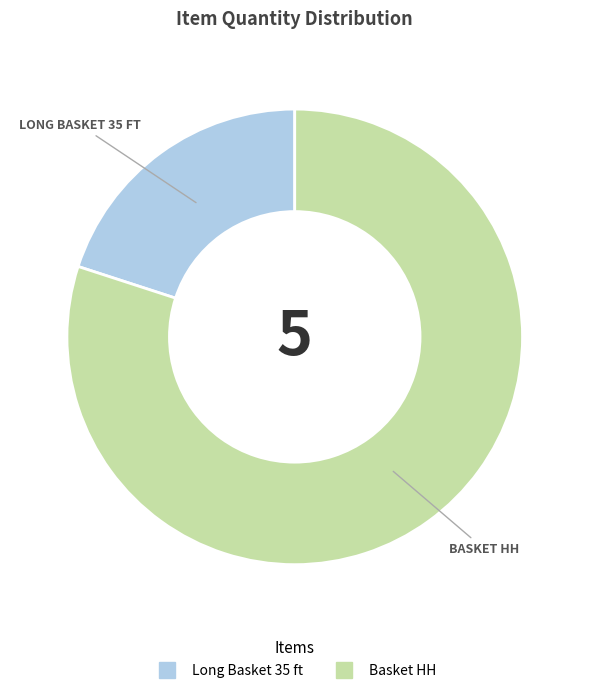

Rank the categories by value from highest to lowest.

Basket HH, Long Basket 35 ft